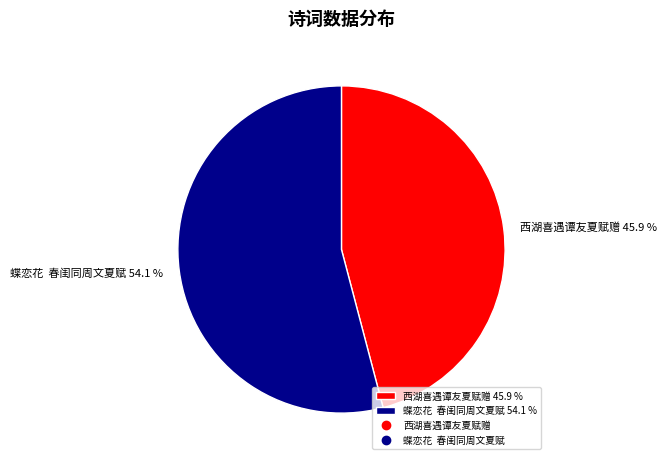

Is it true that 西湖喜遇谭友夏赋赠 is 32% of the pie?

False